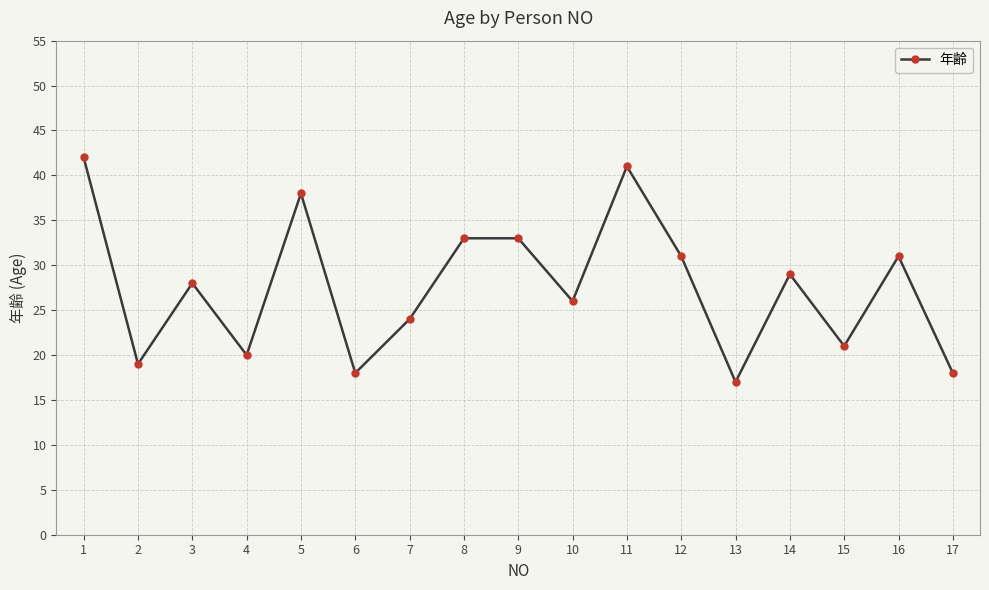

Count the number of data series in this chart.

1